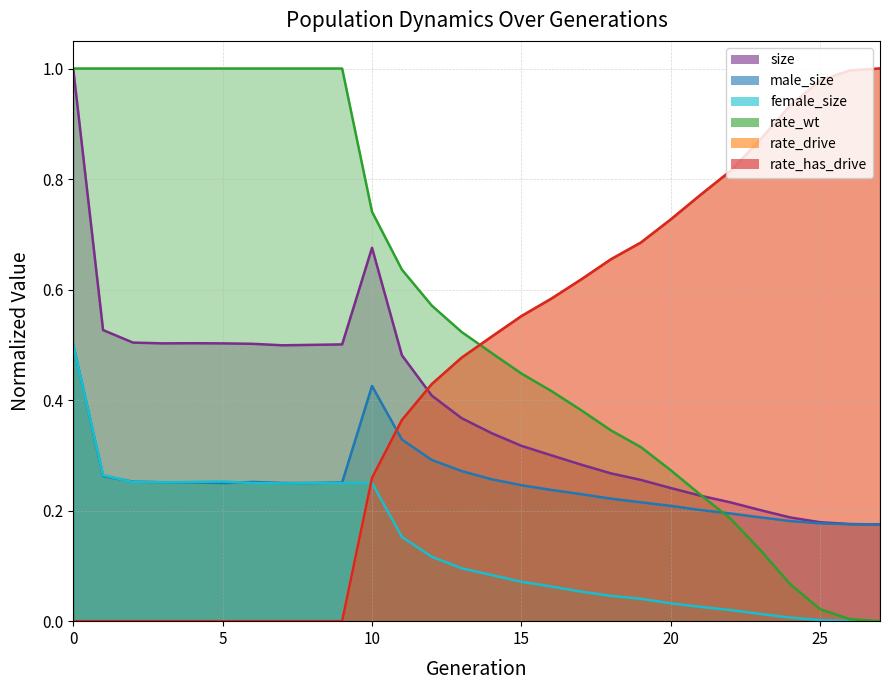

True or false: rate_drive and rate_has_drive intersect in this chart.

False